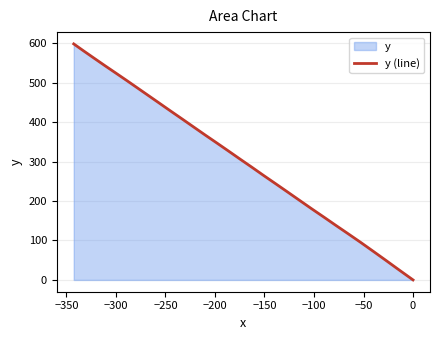

What is the label of the 4th point from the left?

−250